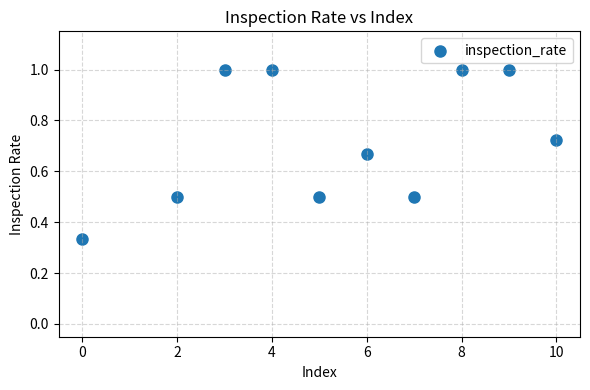

What is the range of X values (max minus min)?

10.0